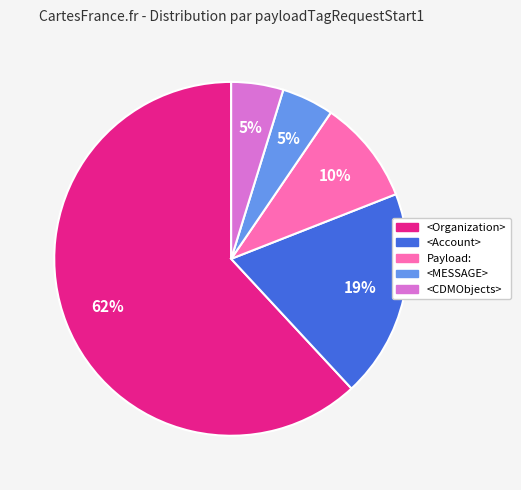

To the nearest percent, what percentage of the pie is <MESSAGE>?

5%